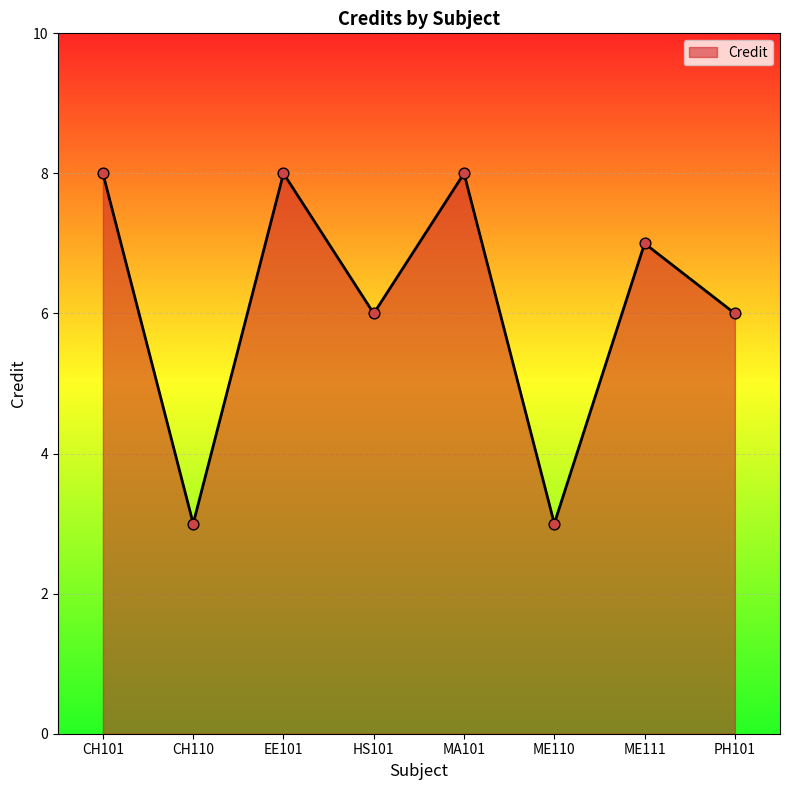

Which has a higher value, ME110 or ME111?

ME111